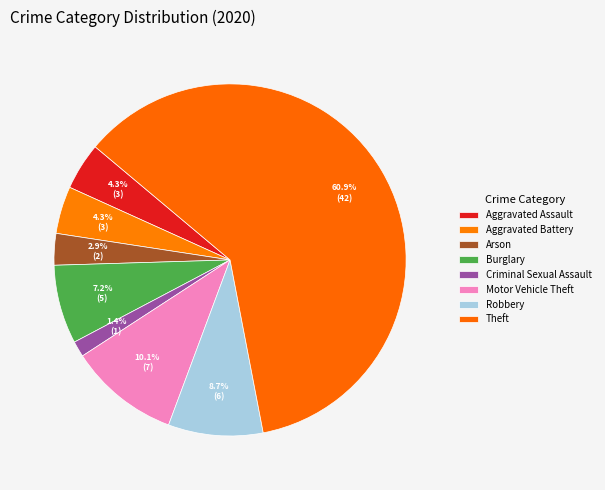

Which slice is the largest?

Theft